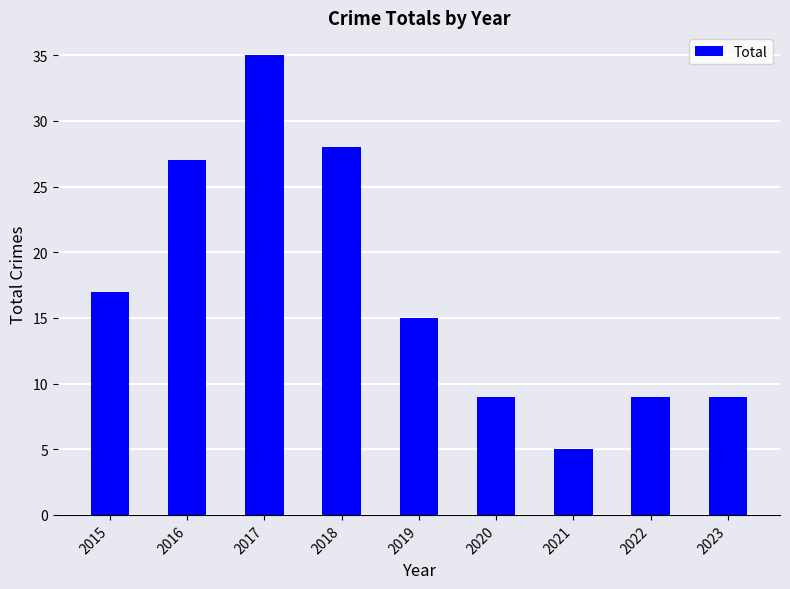

How many bars are there in total?

9